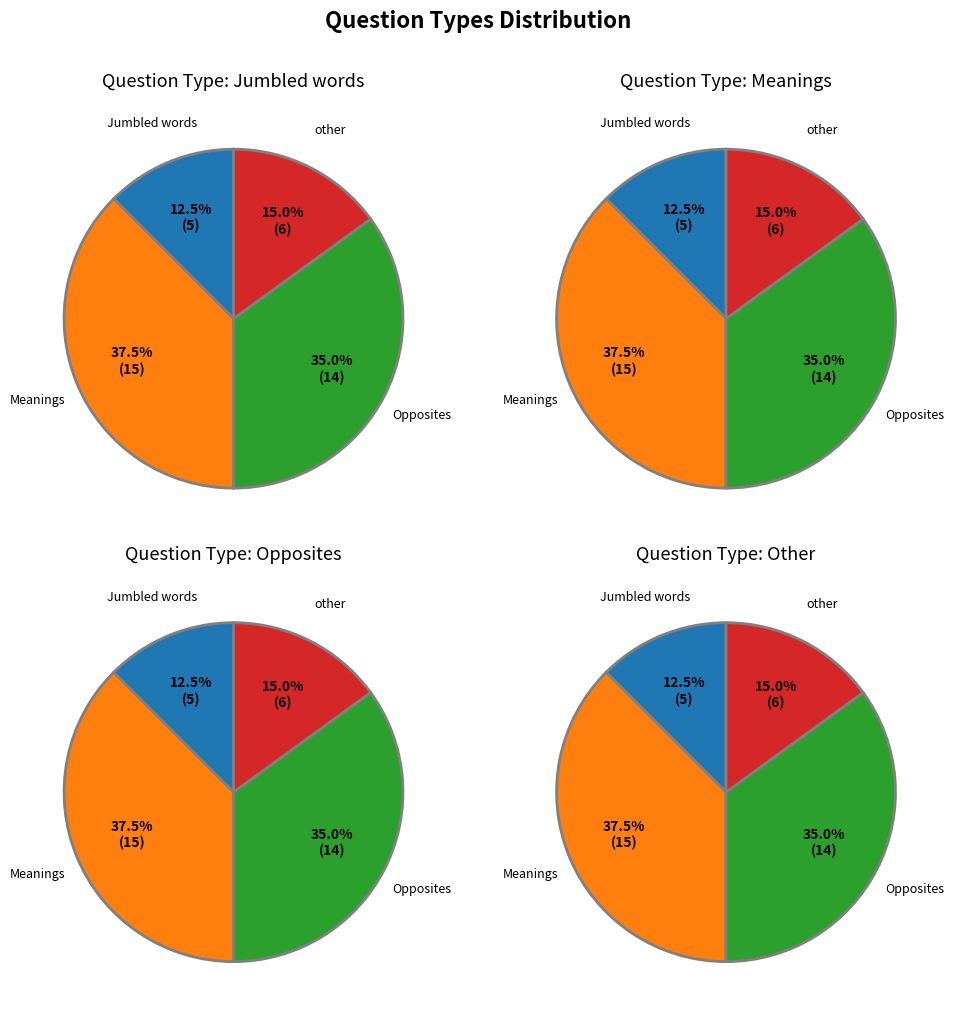

Which slice is the largest?

Meanings